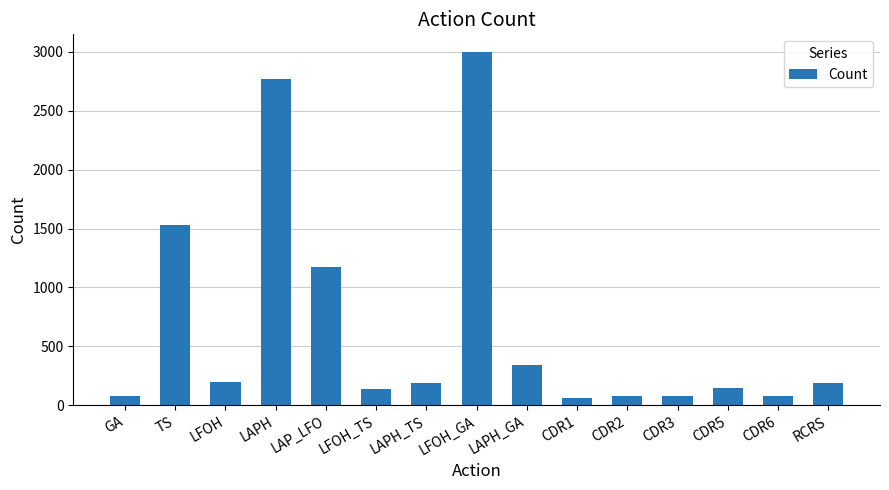

What is the difference between the values at LFOH and LFOH_TS?

61